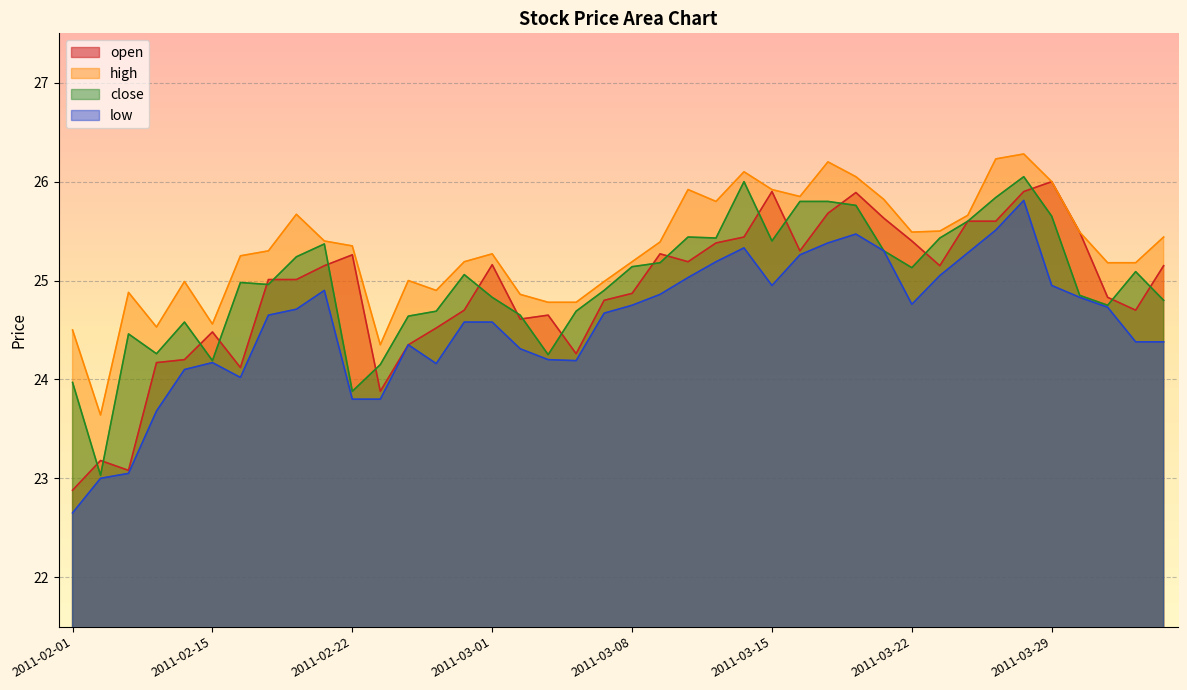

At which category does low reach its first local valley?

2011-02-16